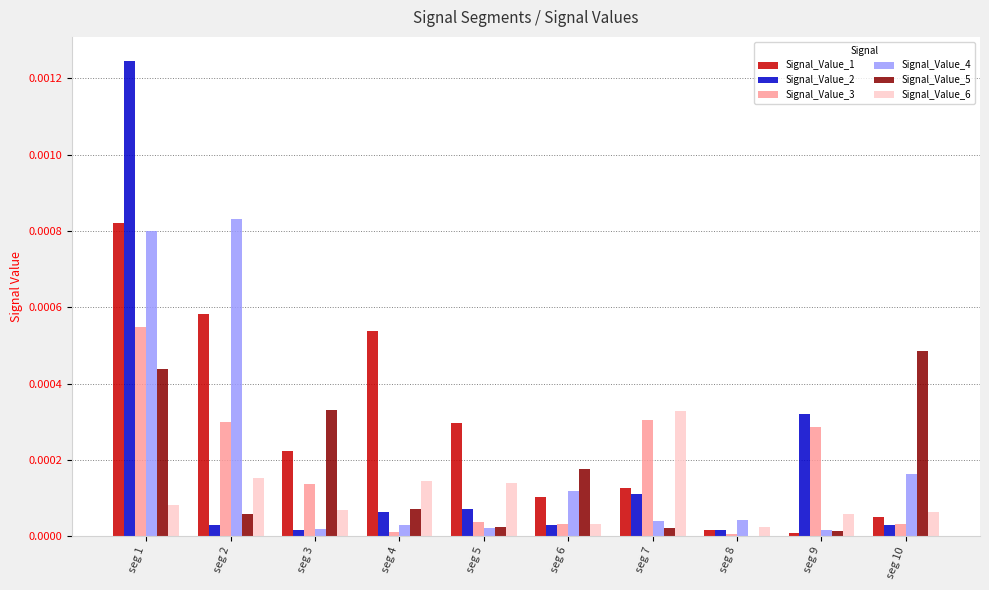

Is the value of Signal_Value_2 at seg 5 greater than the value of Signal_Value_4 at seg 2?

No